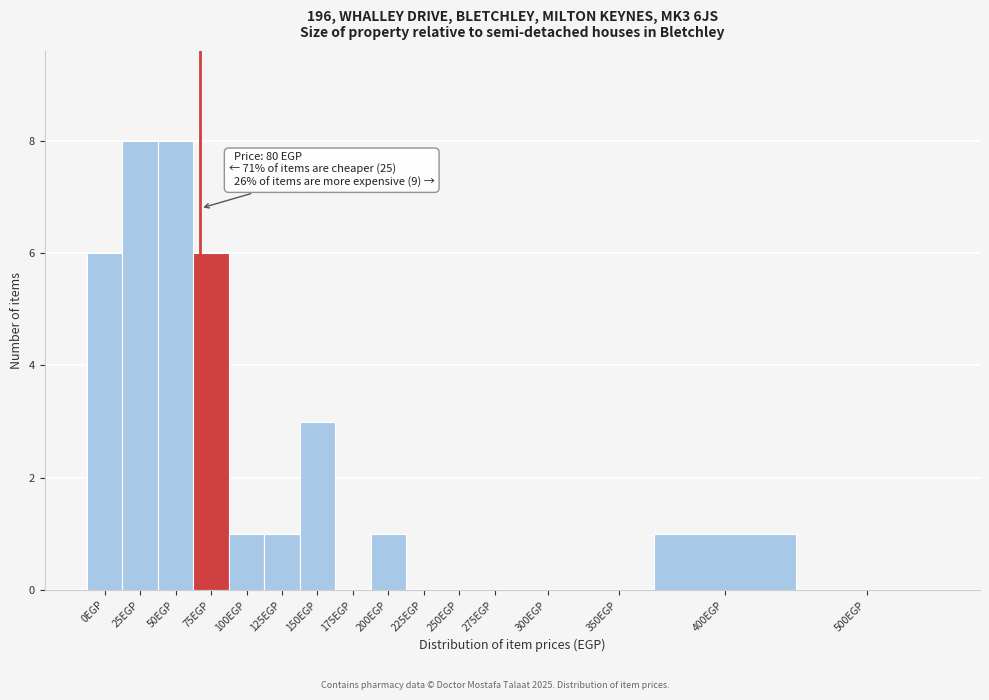

Reading left to right, list all the values displayed in this chart.

0EGP=6	25EGP=8	50EGP=8	75EGP=6	100EGP=1	125EGP=1	150EGP=3	175EGP=0	200EGP=1	225EGP=0	250EGP=0	275EGP=0	300EGP=0	350EGP=0	400EGP=1	500EGP=0